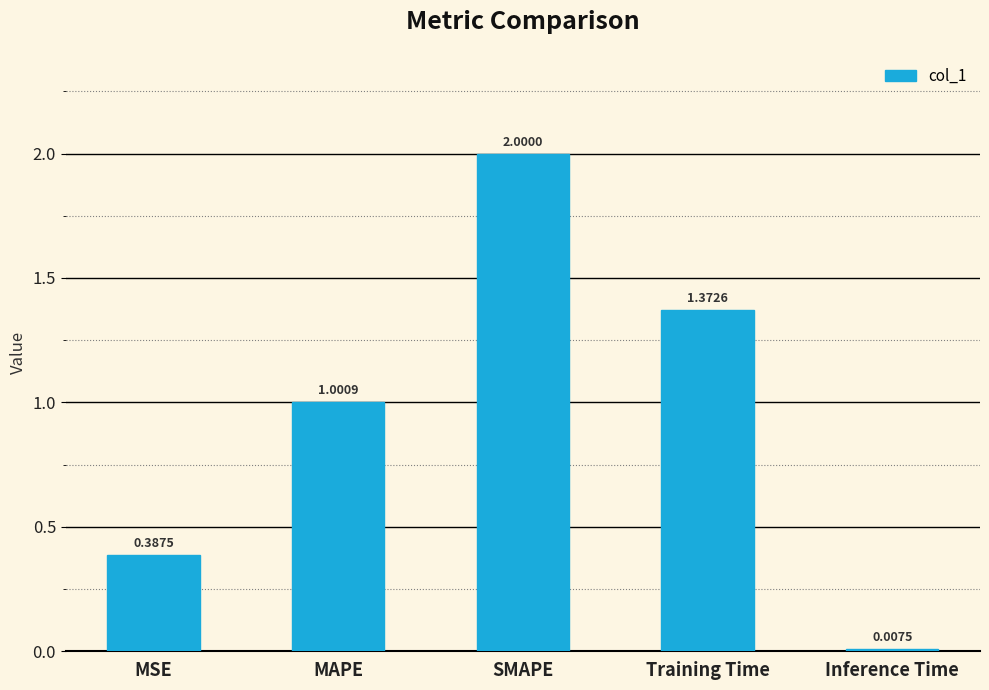

Rank the categories by value from lowest to highest.

Inference Time, MSE, MAPE, Training Time, SMAPE